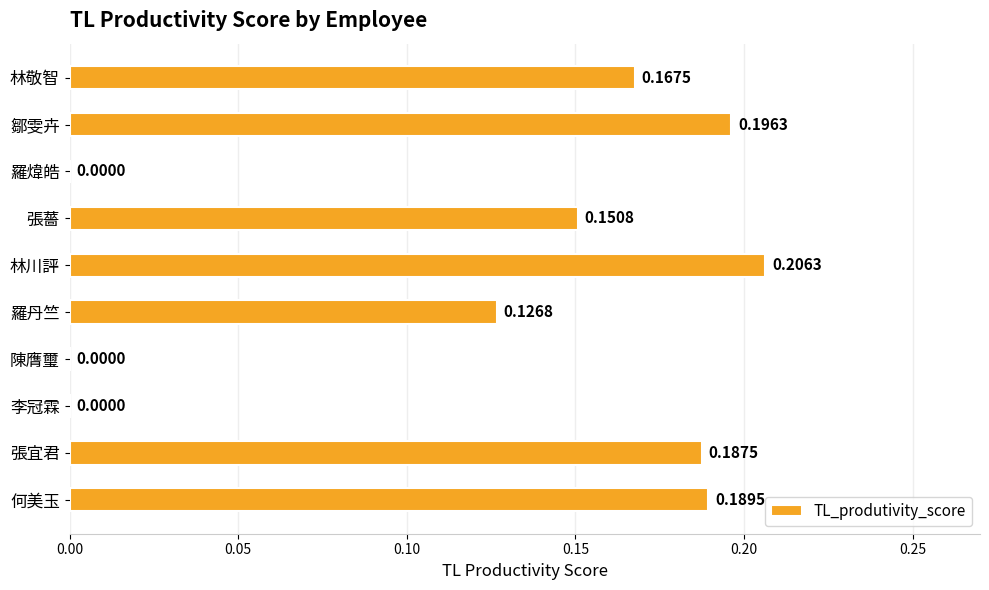

What is the change in value from 羅丹竺 to 林川評?

+0.1